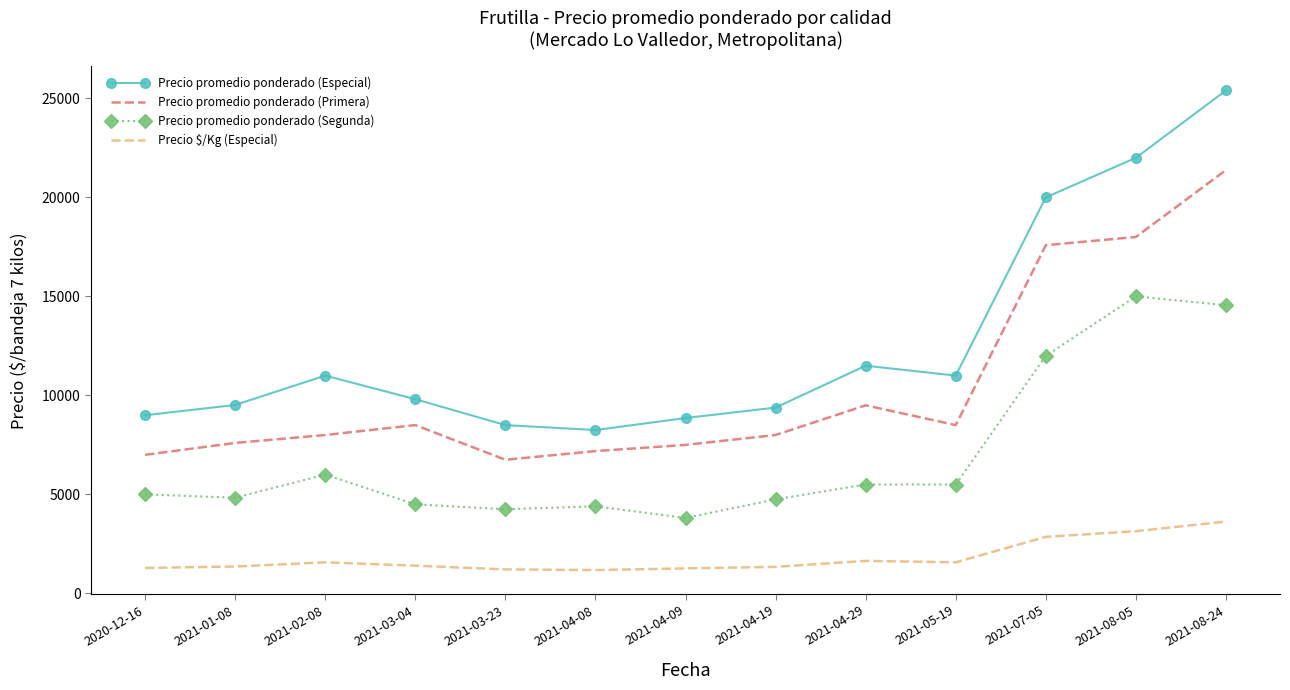

Rank the series by their average value, from highest to lowest.

Precio promedio ponderado (Especial), Precio promedio ponderado (Primera), Precio promedio ponderado (Segunda), Precio $/Kg (Especial)